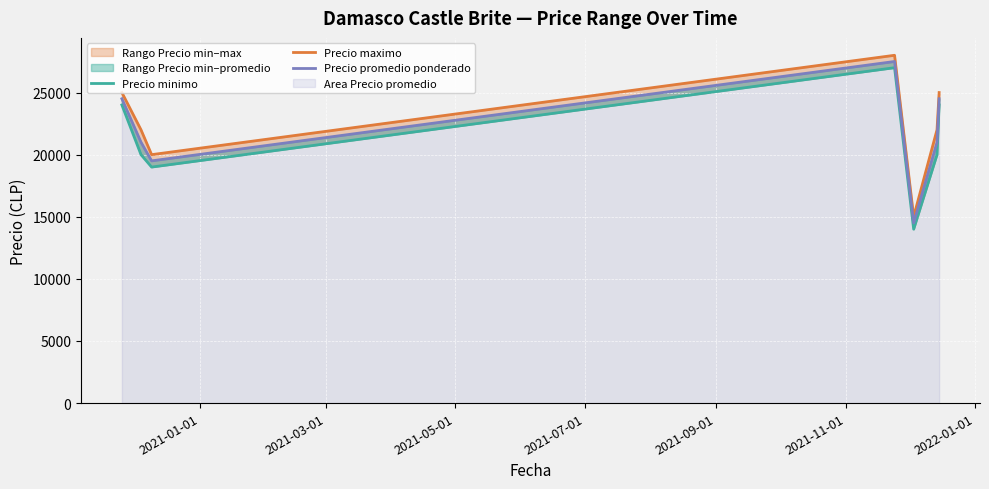

Which series has the largest total across all categories?

Precio maximo